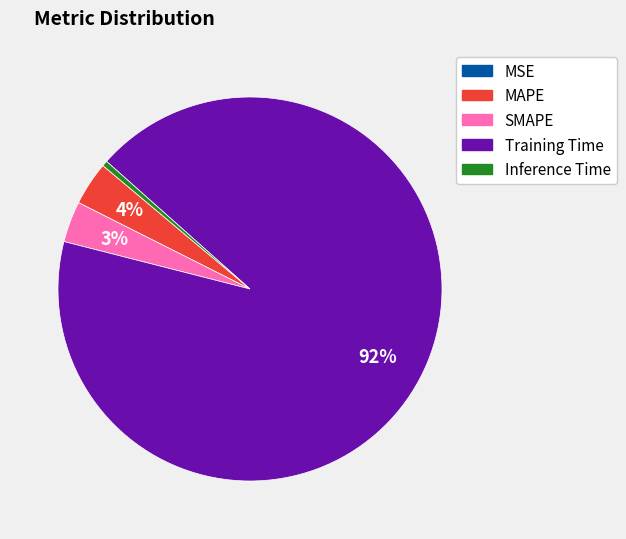

What is the majority slice?

Training Time